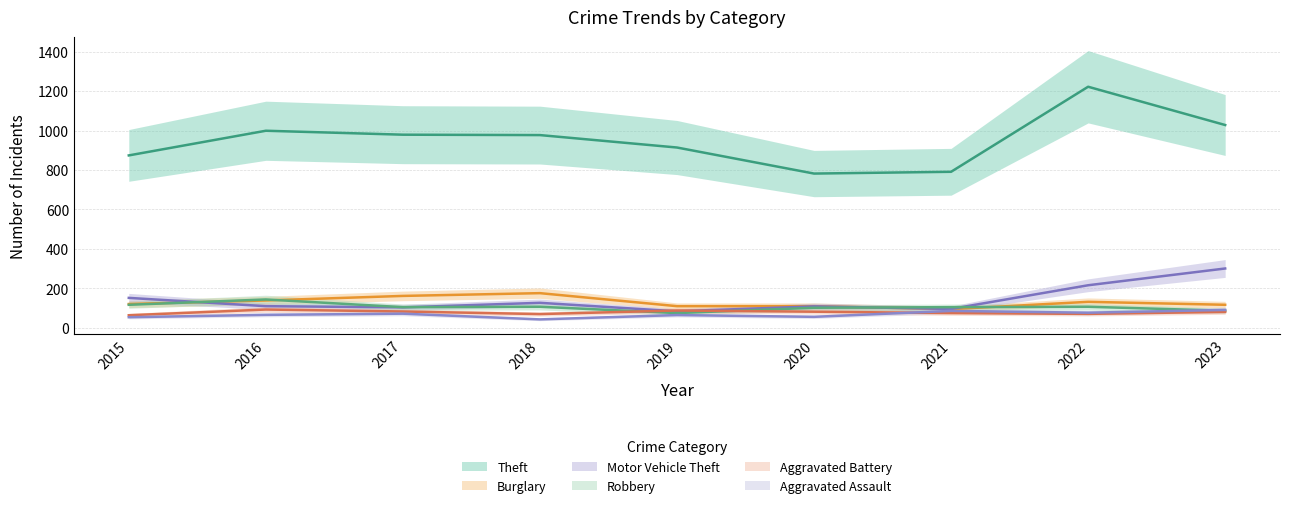

How many interior local valleys does the Motor Vehicle Theft series have?

3